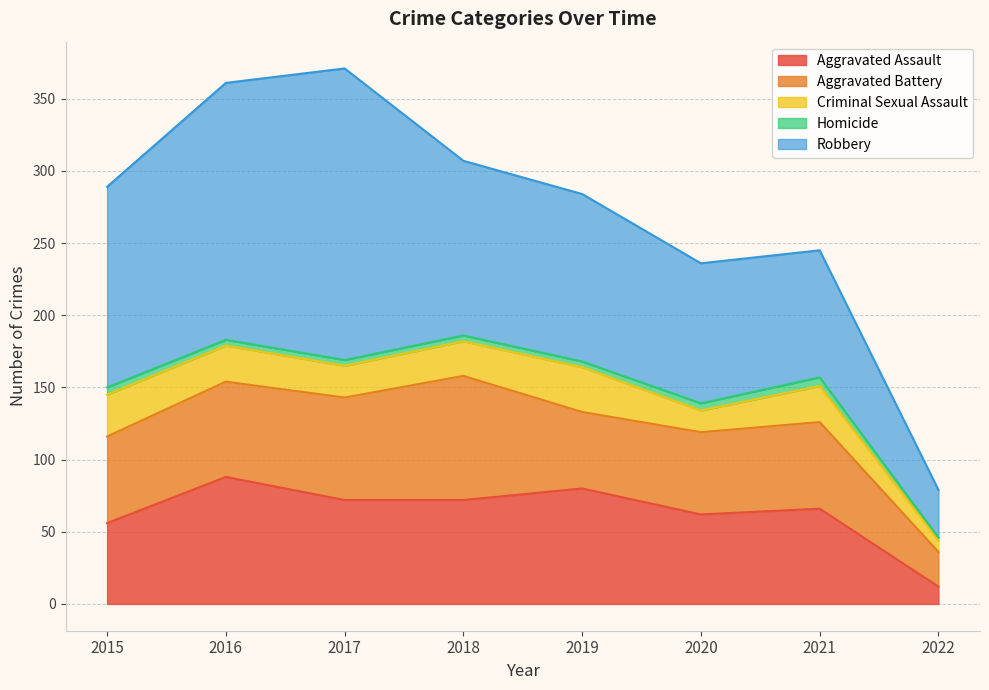

What is the difference between the Aggravated Battery values at 2019 and 2020?

4